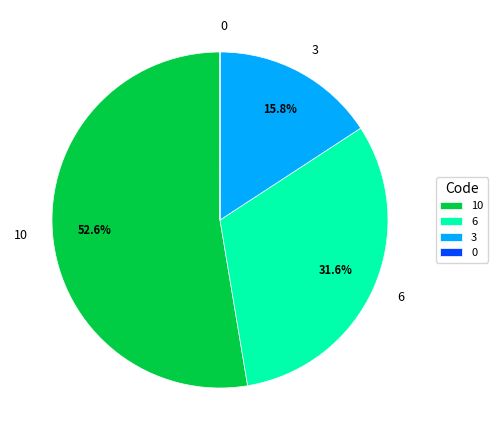

Is there any slice that represents more than half of the pie?

Yes